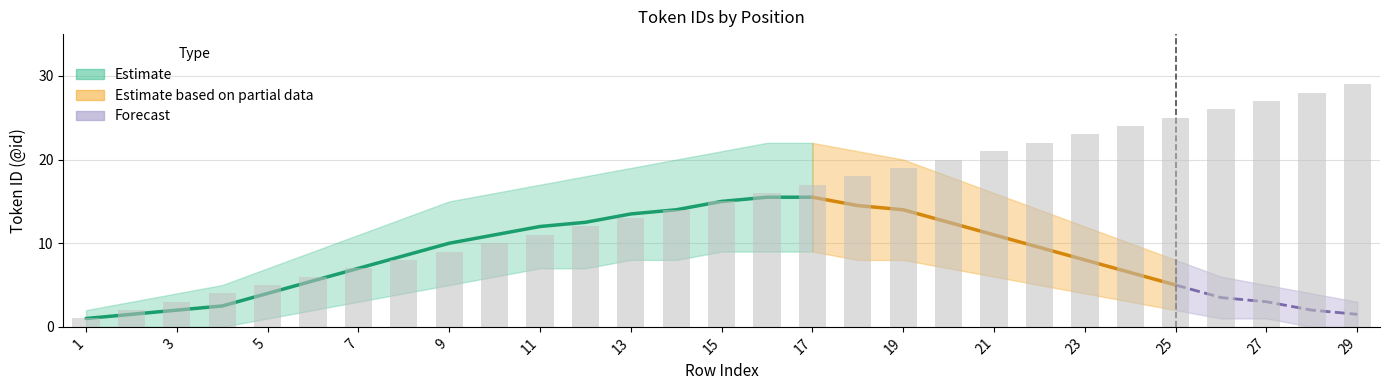

What is the difference between the Upper Band values at 19 and 23?

8